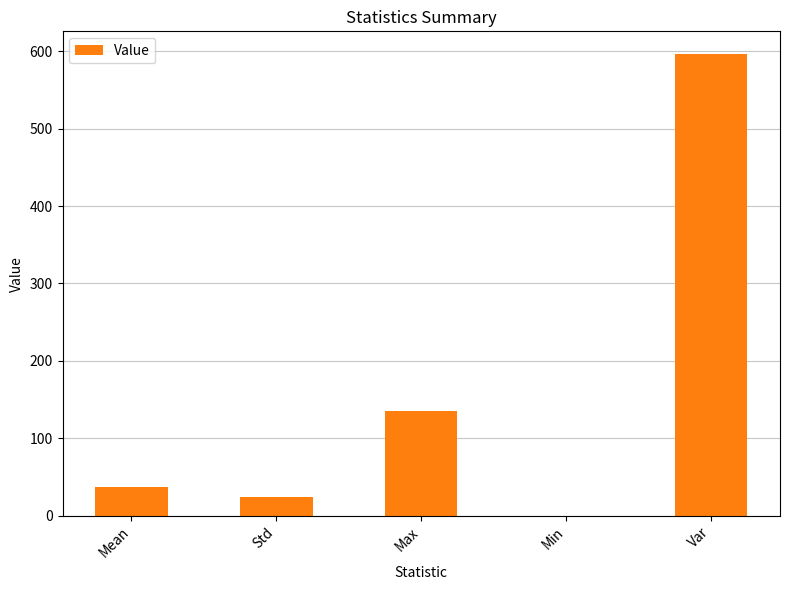

What is the change in value from Mean to Min?

-37.8